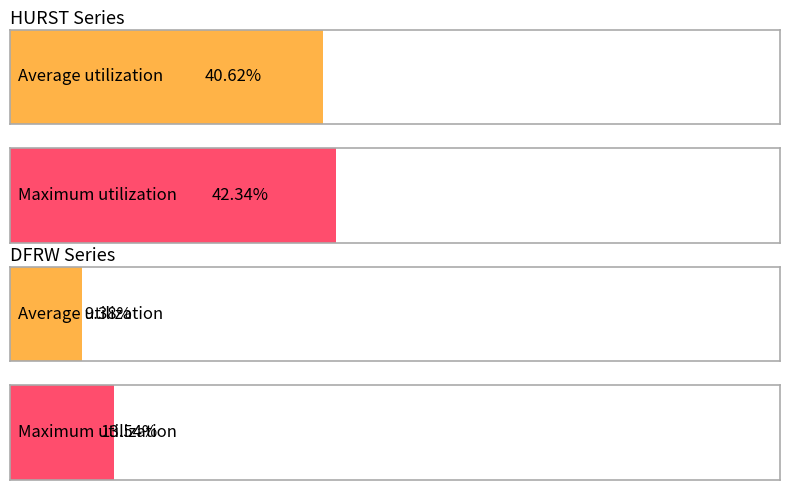

Which series has the largest total across all categories?

HURST